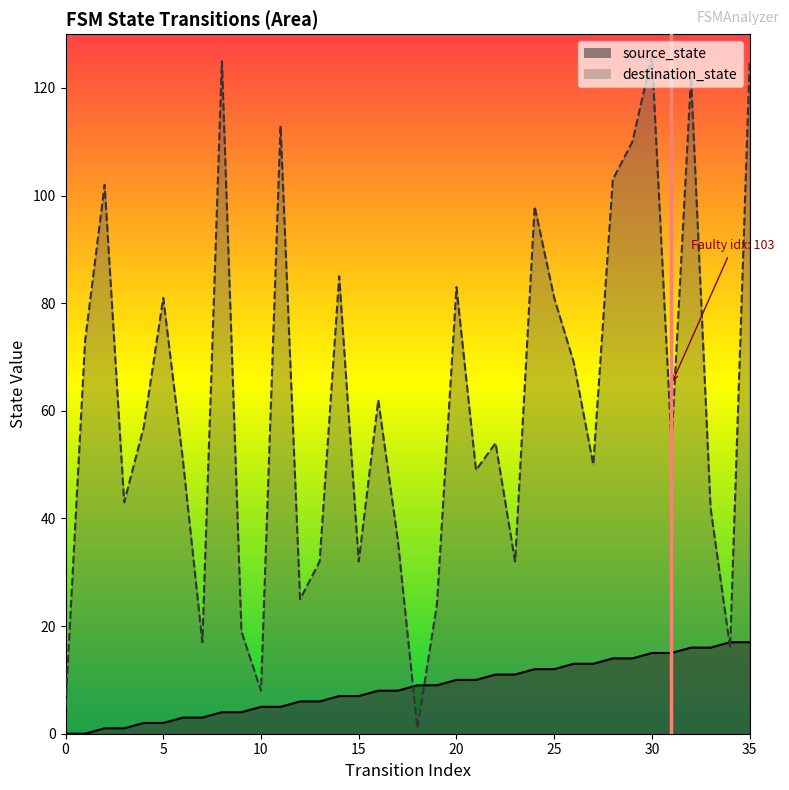

How many times do destination_state and source_state cross each other?

4